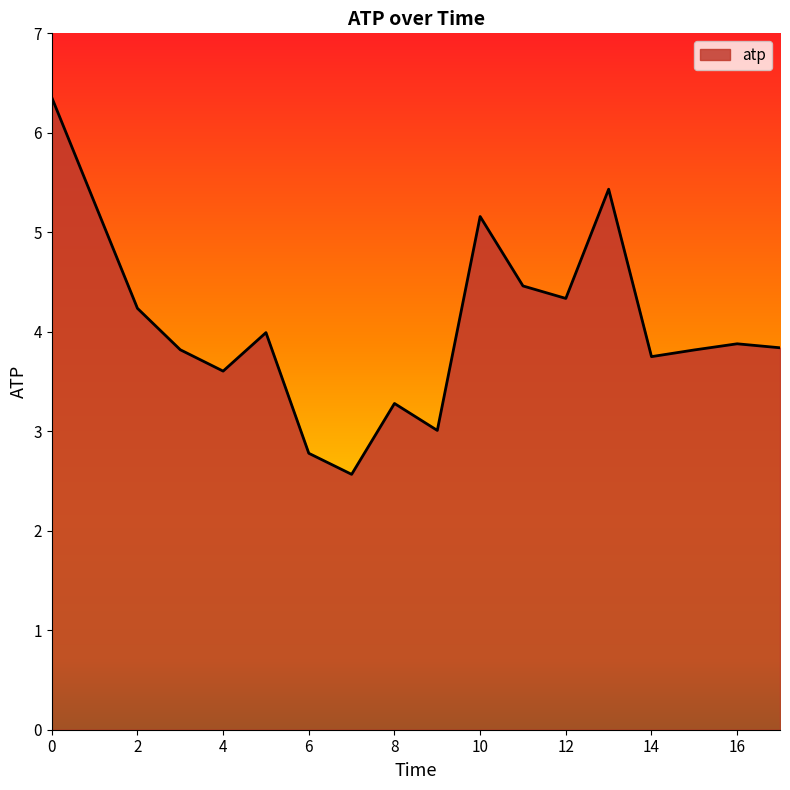

What is the difference between the maximum and minimum values?

3.8